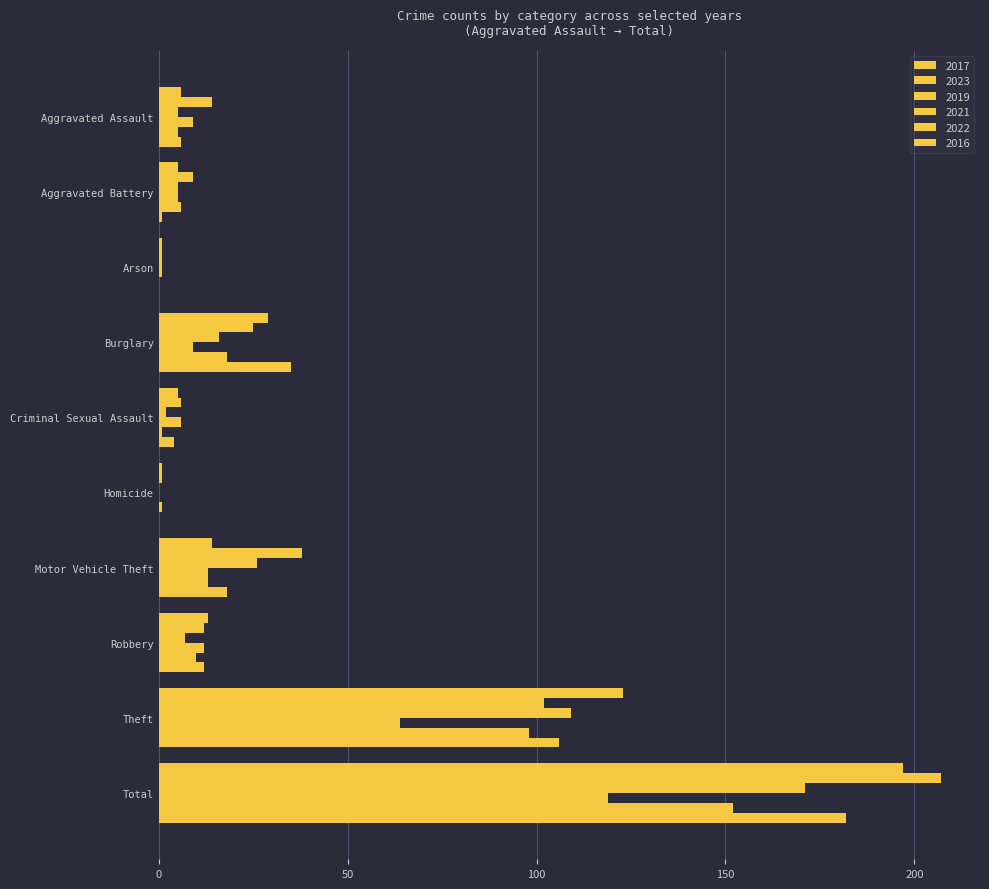

At which category does the chart reach its peak across all series?

Total